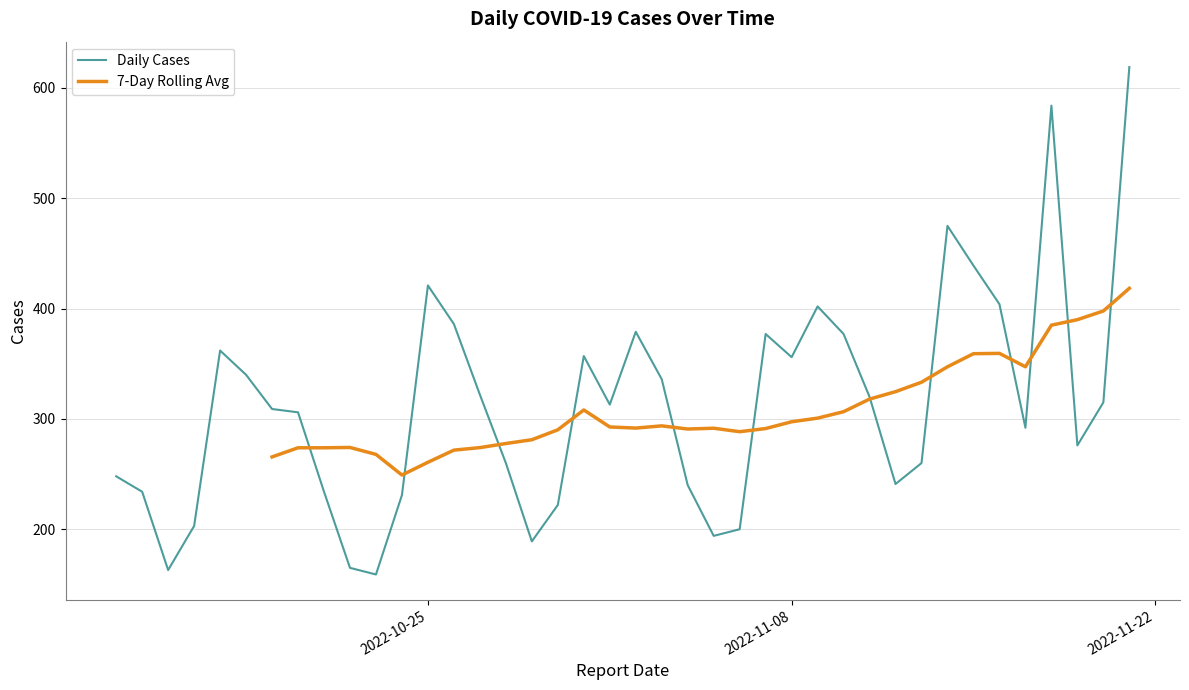

At how many categories does at least one series exceed 564?

2